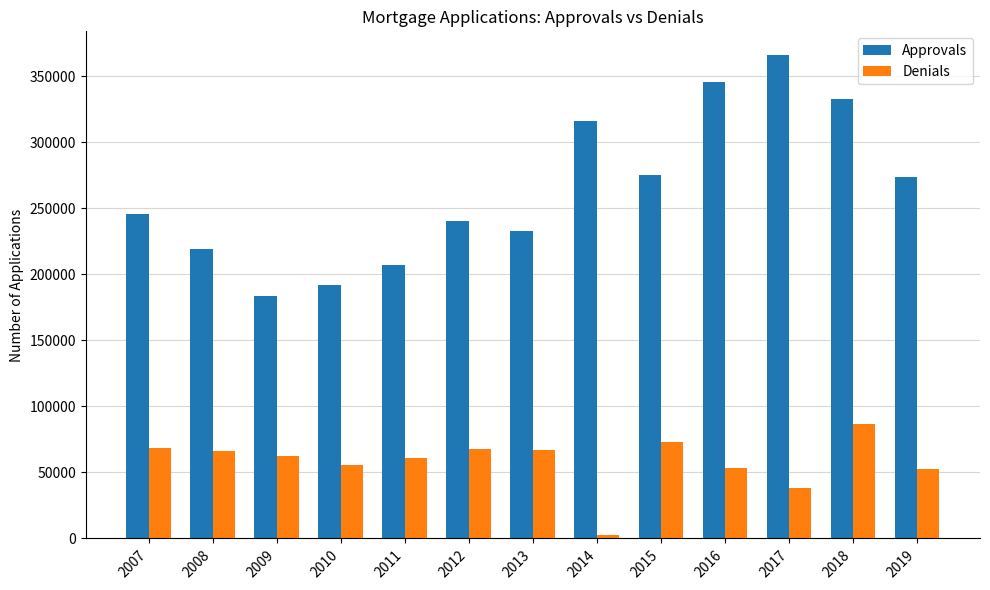

Which series has the largest range (max minus min)?

Approvals